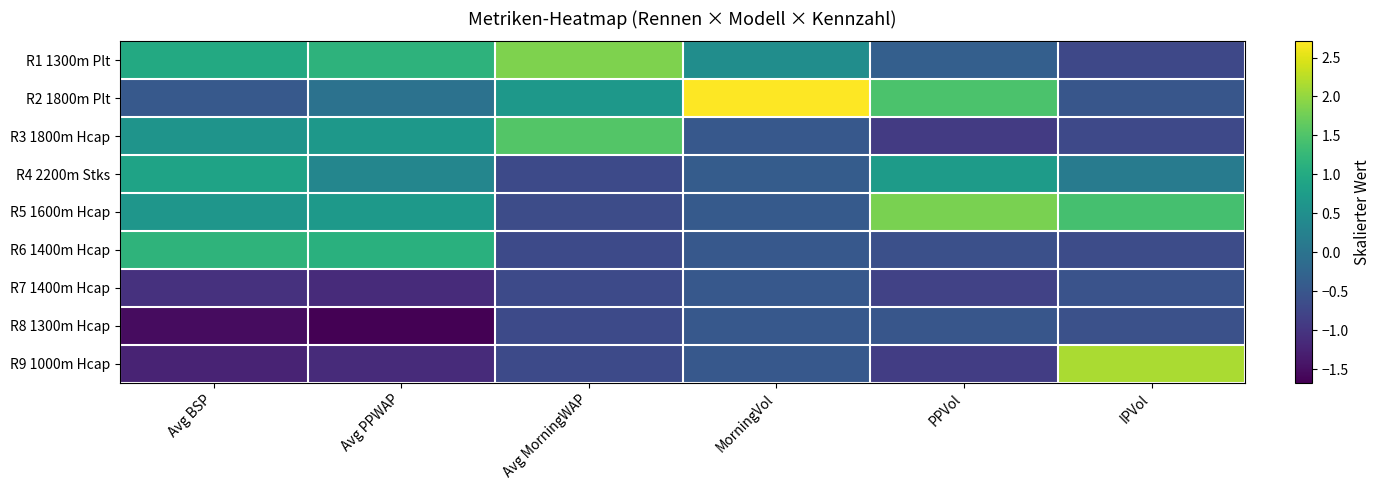

Which has a higher value, Avg BSP or Avg PPWAP?

Avg PPWAP